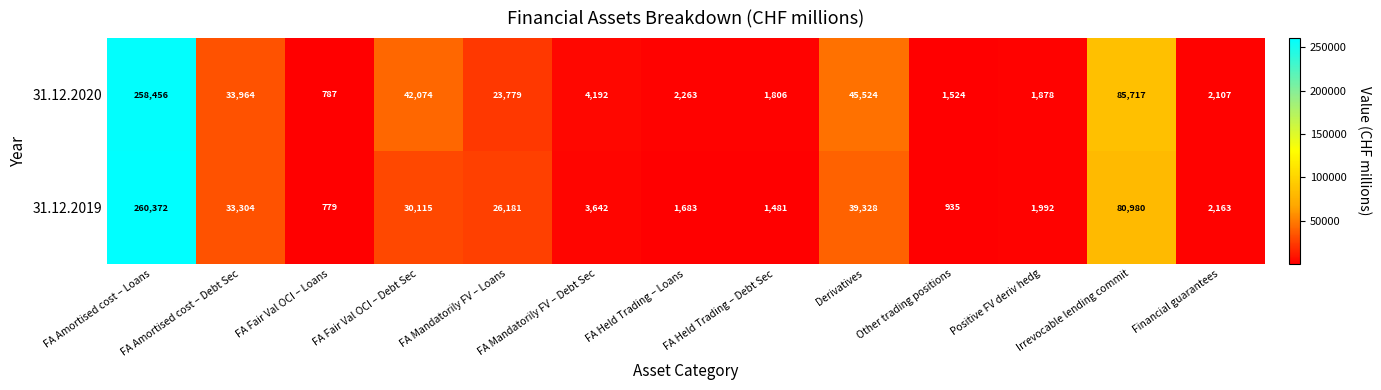

At which label is 31.12.2020 closest to 129621?

Irrevocable lending commit